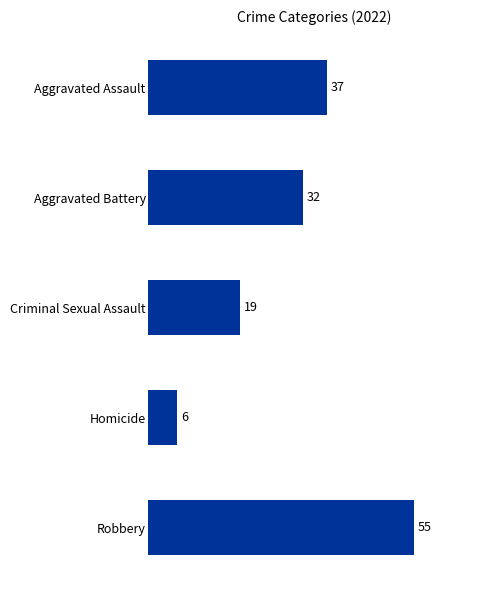

How many distinct data groups are displayed?

1